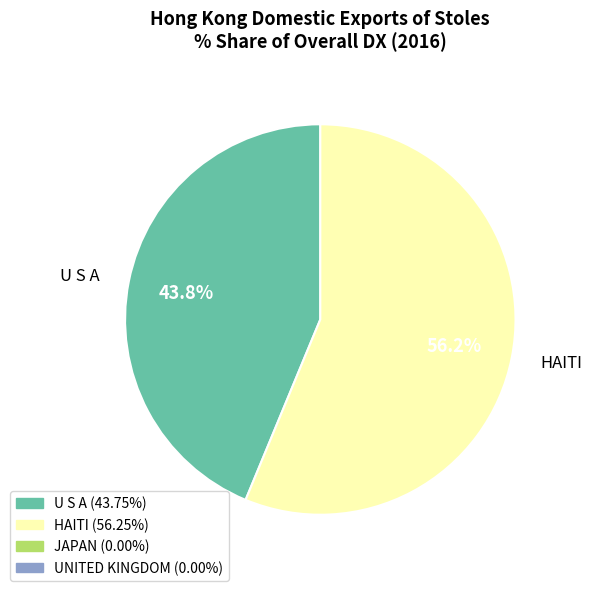

Rank the categories by value from lowest to highest.

U S A, HAITI